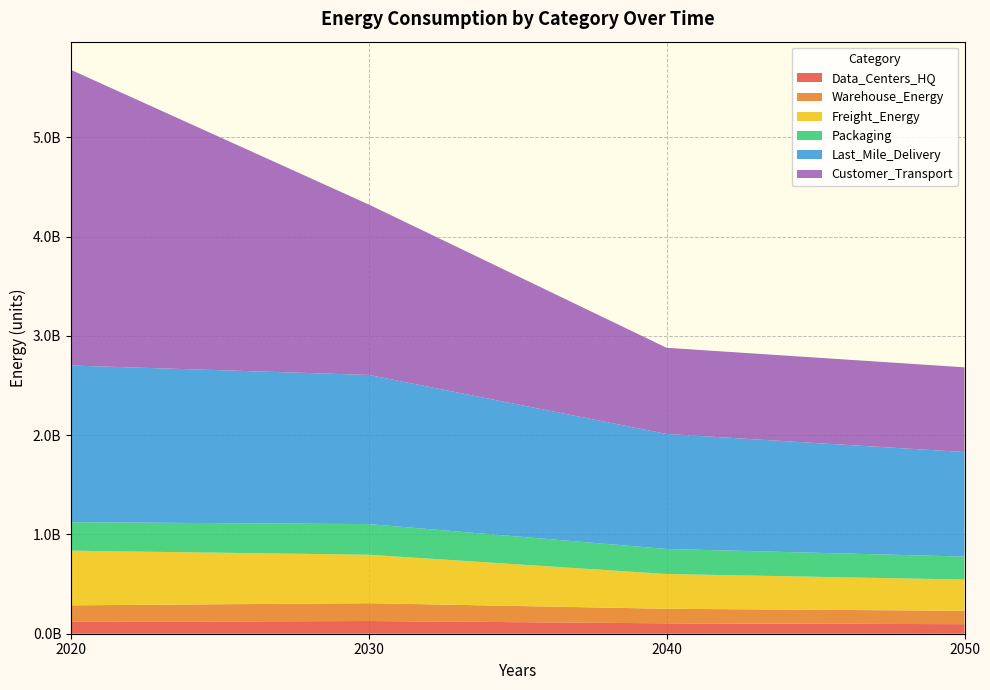

Reading left to right, what are all the values shown in this chart?

Data_Centers_HQ: 2020=119143410.0	2030=128051052.9	2040=104722495.3	2050=96239951.4
Warehouse_Energy: 2020=166781612.4	2030=179250879.8	2040=146594651.1	2050=134720453.8
Freight_Energy: 2020=550192507.4	2030=488236287.2	2040=350043874.8	2050=314338833.3
Packaging: 2020=287000399.7	2030=308457709.5	2040=252262361.9	2050=231829057.9
Last_Mile_Delivery: 2020=1577842935.0	2030=1502190394.7	2040=1157815508.9	2050=1052289049.6
Customer_Transport: 2020=2977121678.8	2030=1715784981.3	2040=867807893.8	2050=853302490.1